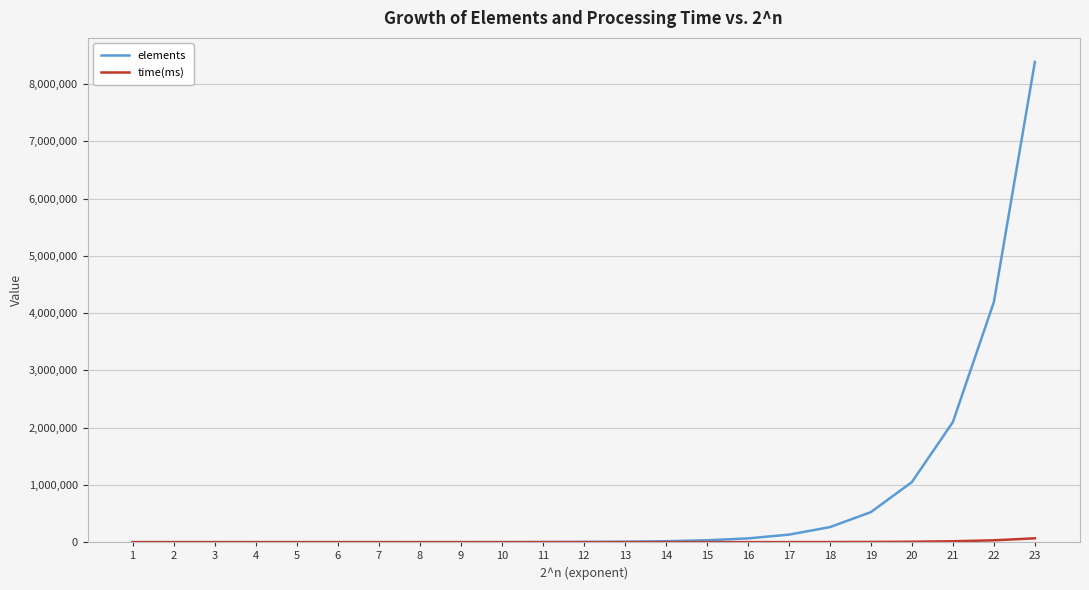

Which series has the largest total across all categories?

elements